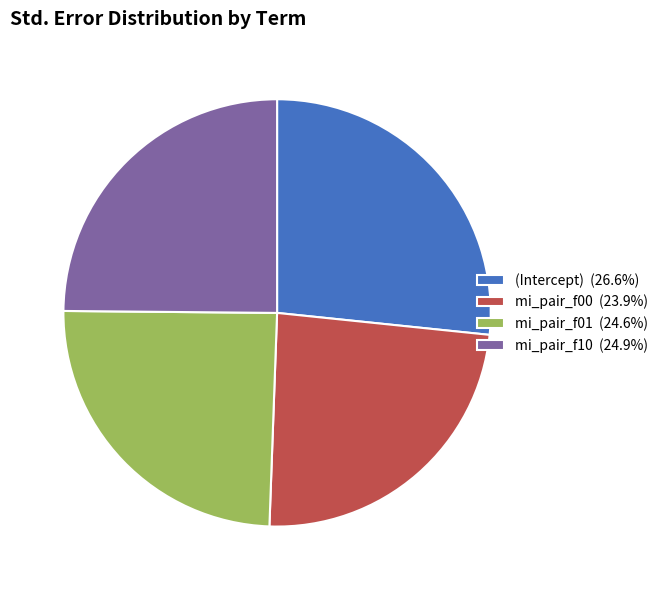

Between mi_pair_f10 and (Intercept), which is larger?

(Intercept)